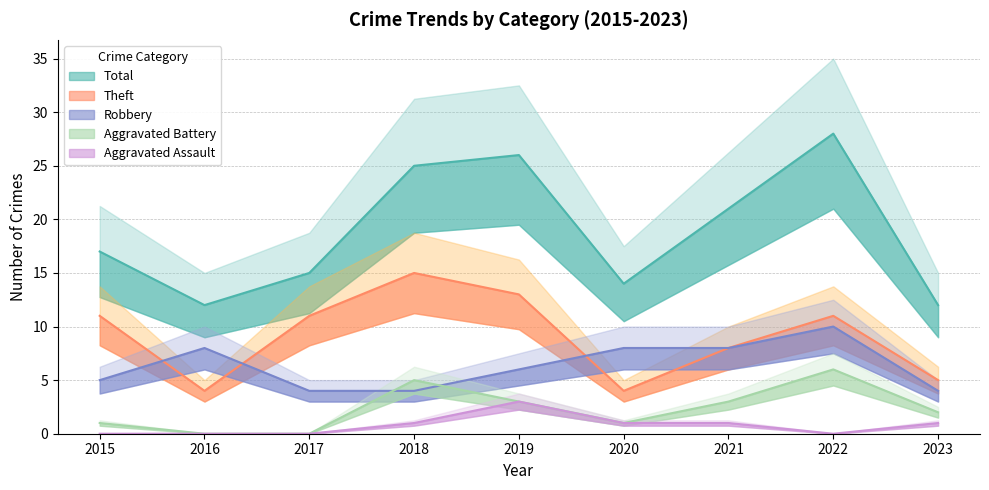

Rank the categories by Theft value from lowest to highest.

2016, 2020, 2023, 2021, 2015, 2017, 2022, 2019, 2018